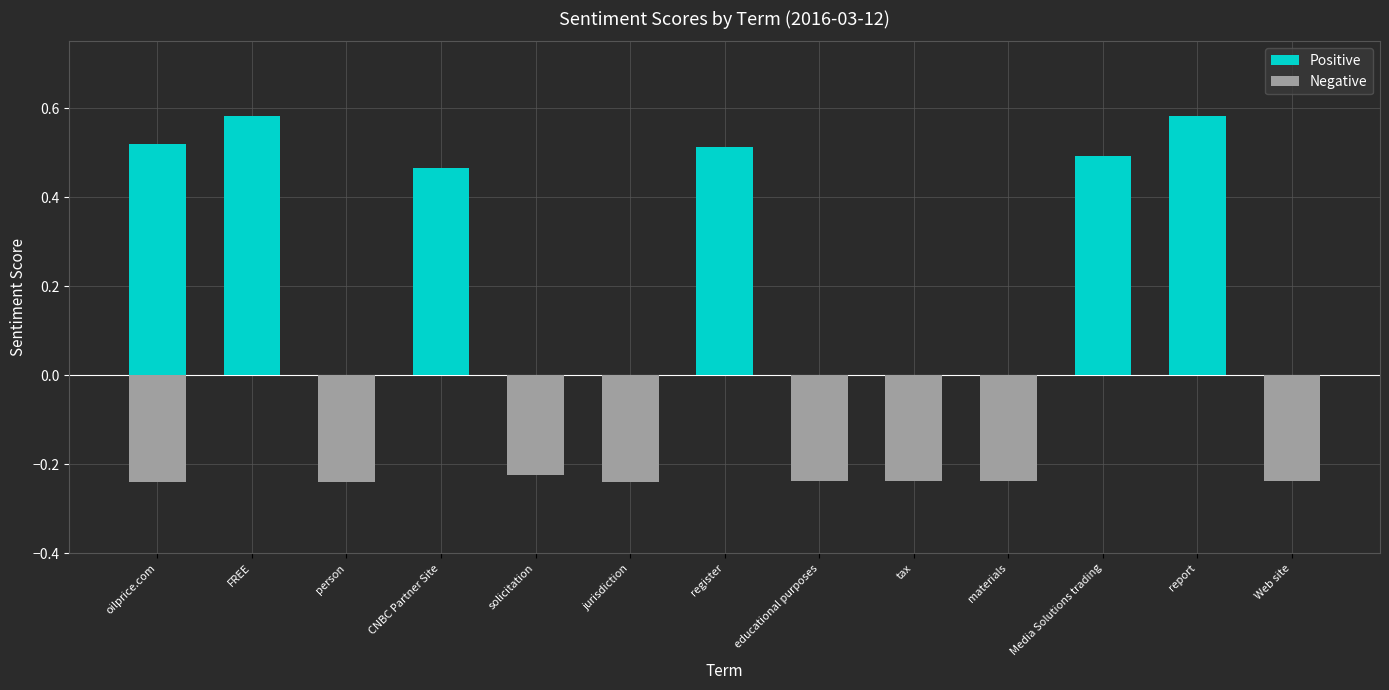

Which series has the largest total across all categories?

Positive